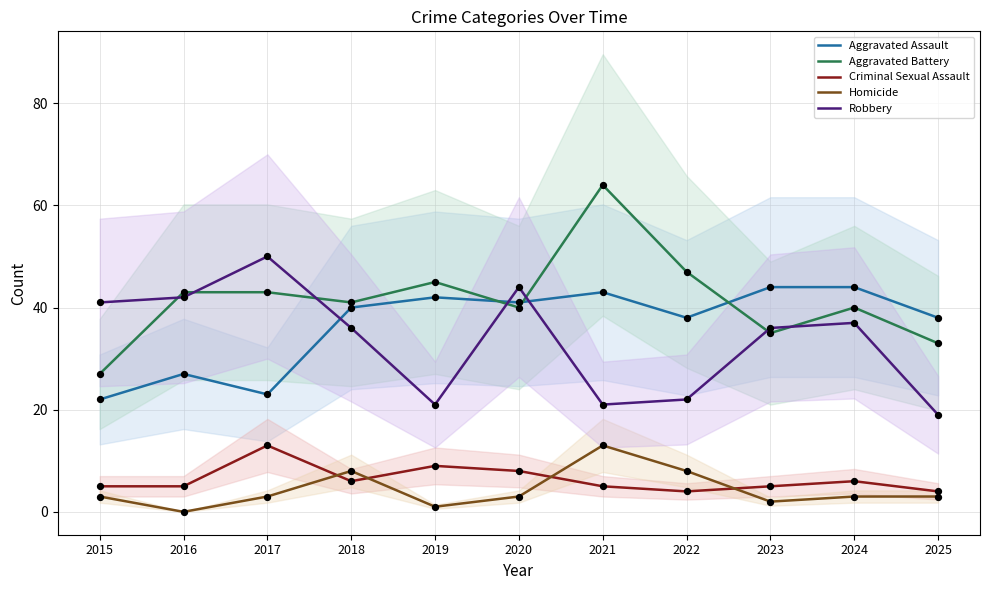

Which series has the widest spread of Y values?

Aggravated Battery